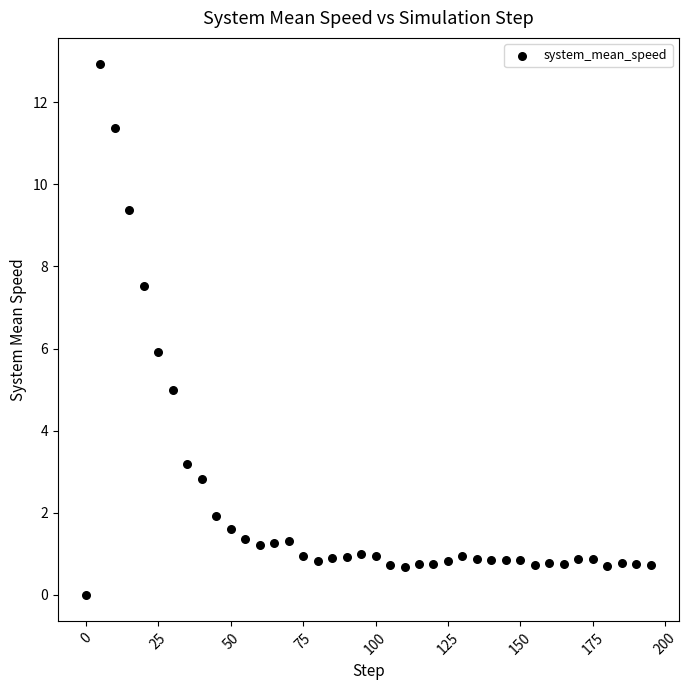

What is the range of Y values (max minus min)?

12.9